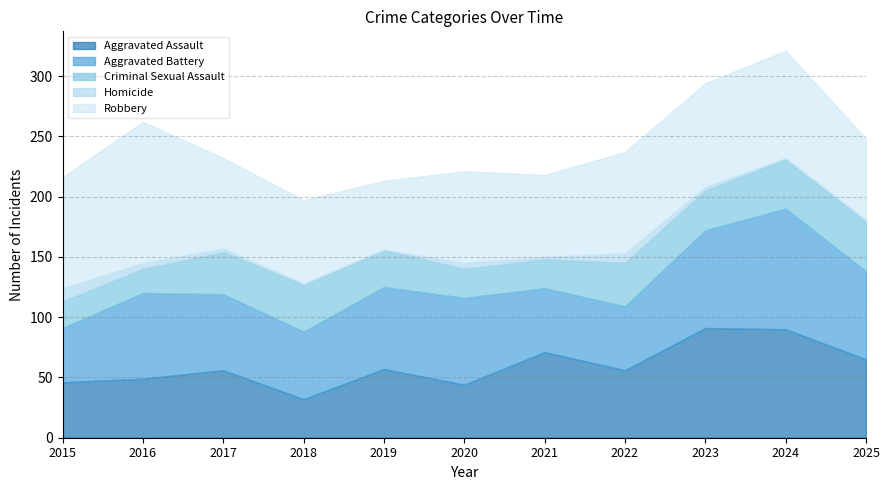

At which category is the sum across all series the highest?

2024